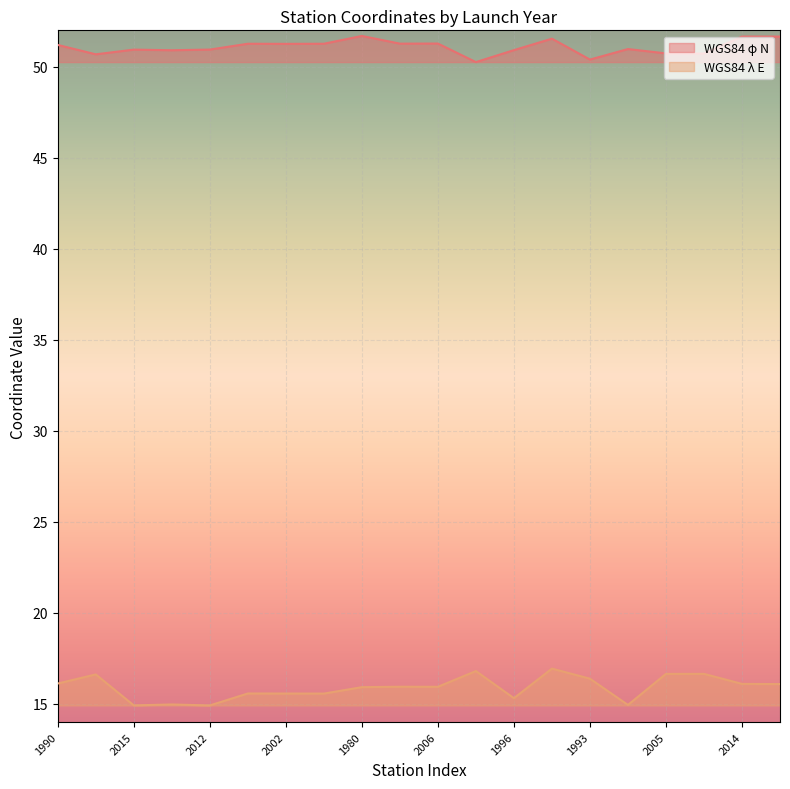

What is the maximum value shown in the chart?

51.7